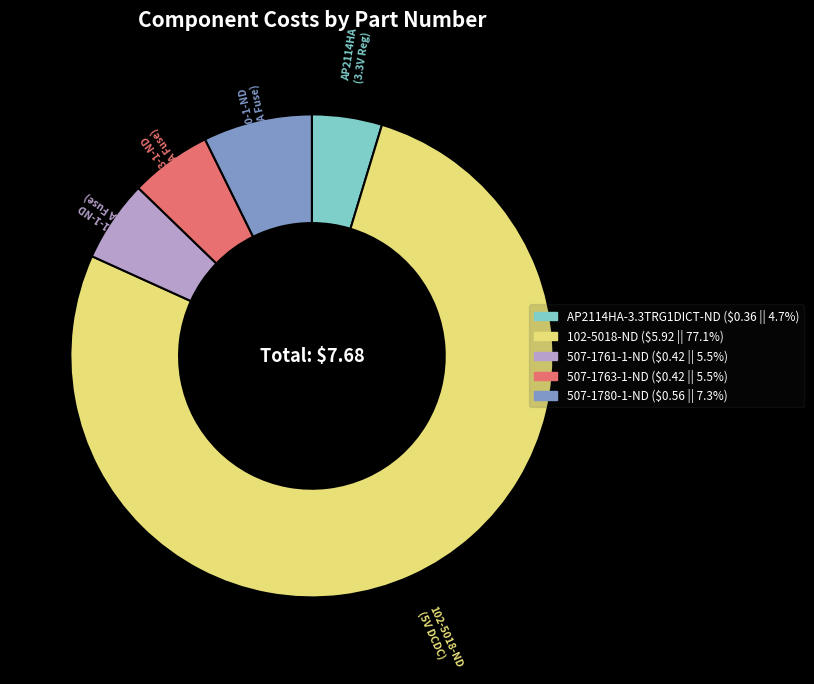

Combined, do 507-1763-1-ND and 507-1780-1-ND account for over 50%?

No